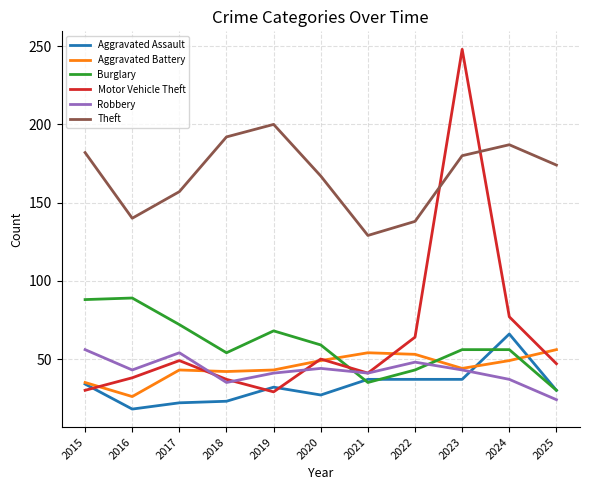

What is the spread (max minus min) of values at 2020?

140